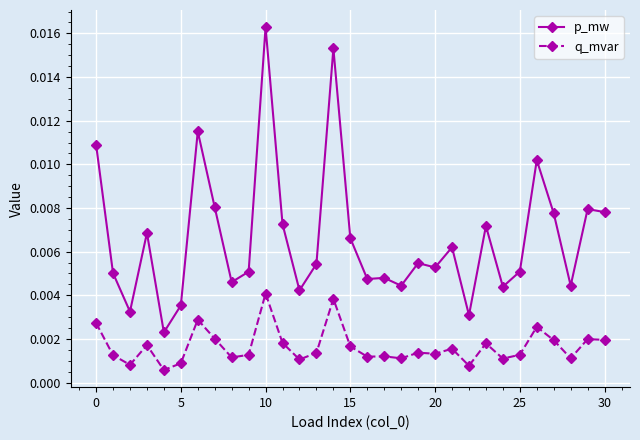

Rank the series by their average value, from lowest to highest.

q_mvar, p_mw